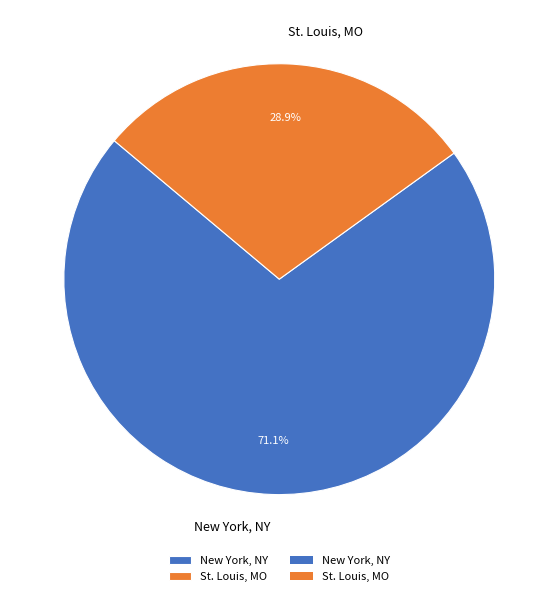

Is it true that New York, NY is 71% of the pie?

True